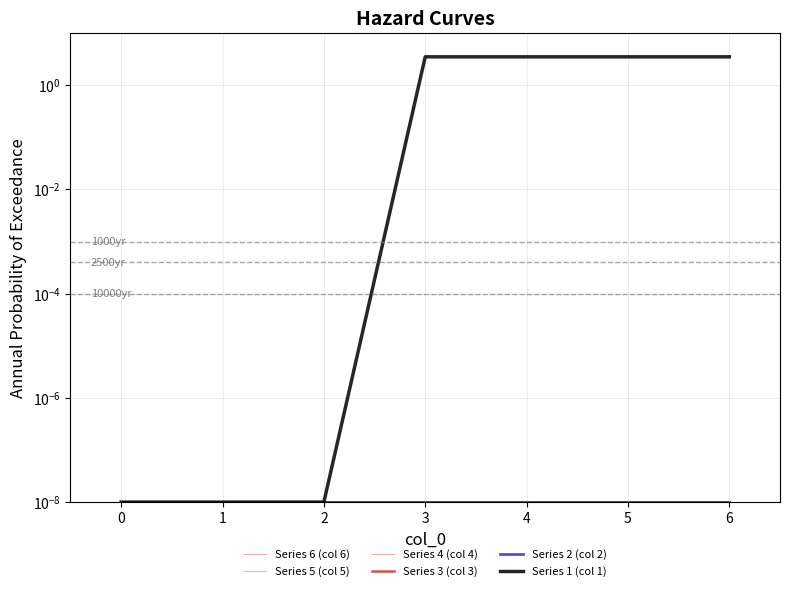

True or false: Series 5 (col 5) and Series 1 (col 1) intersect in this chart.

False